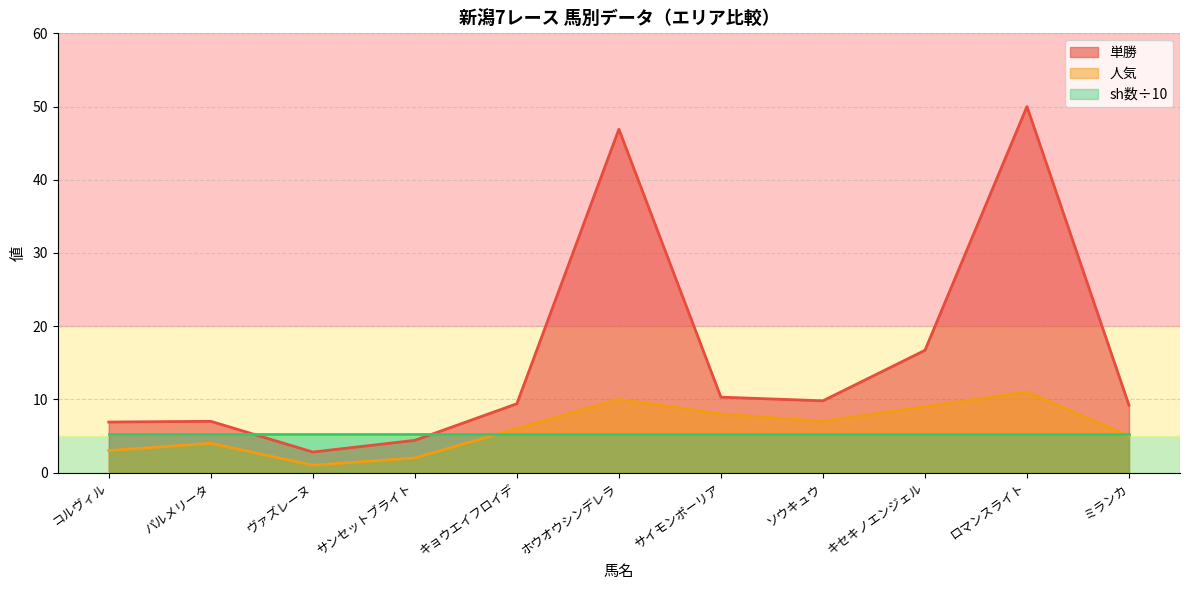

Which series has the largest total across all categories?

単勝